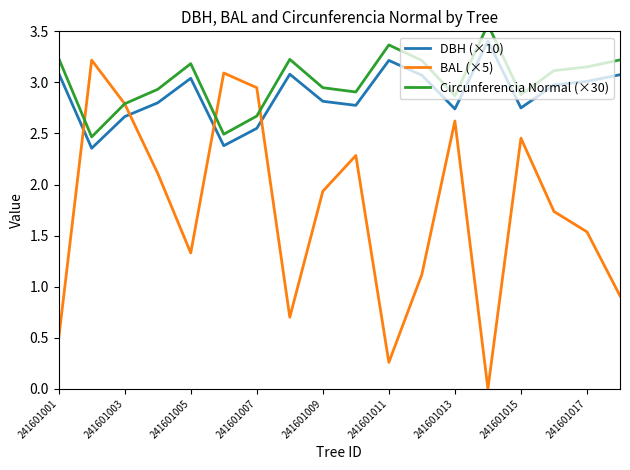

The BAL (×5) series shows 0.8 at 241601013. True or false?

False